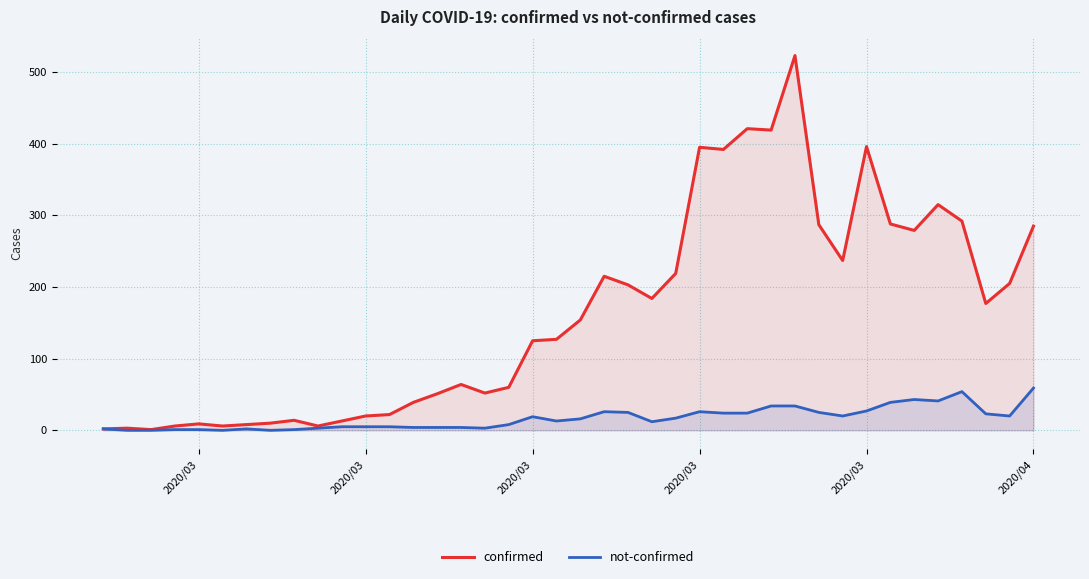

Which category has the lowest value across all series?

2020/03